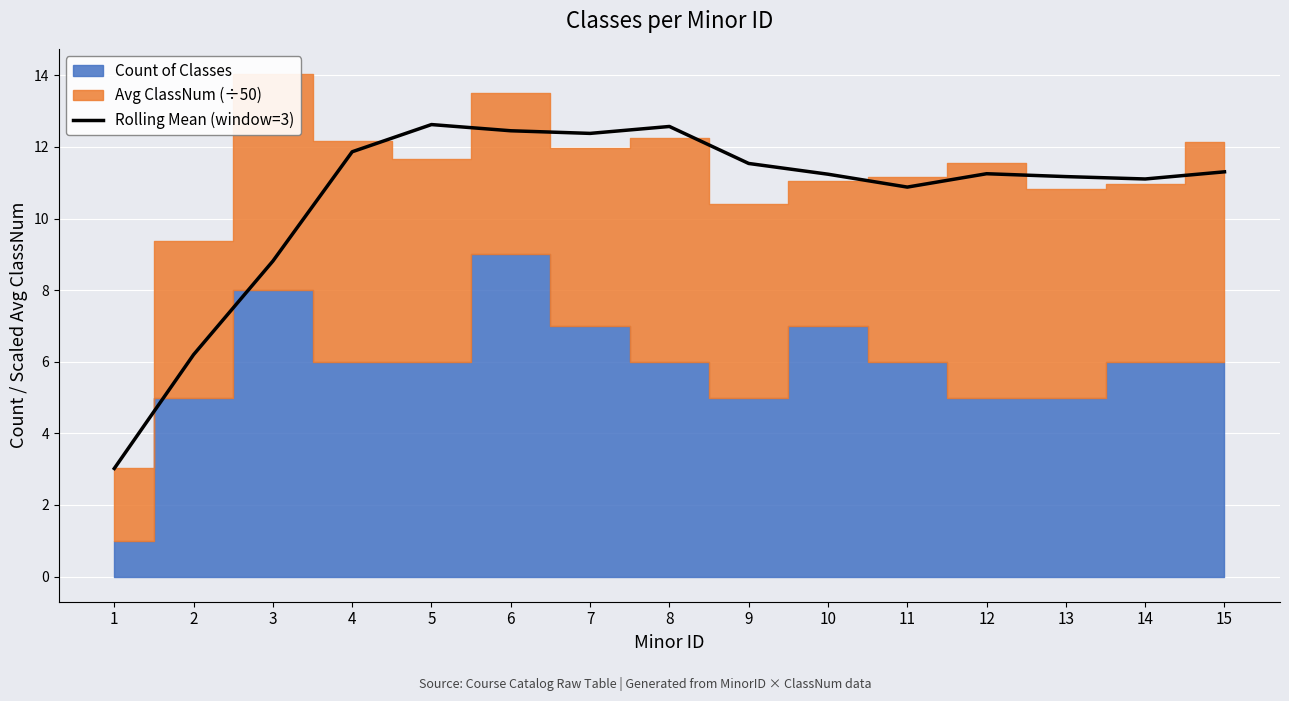

How many points are lower than both their immediate neighbors (excluding endpoints)?

3